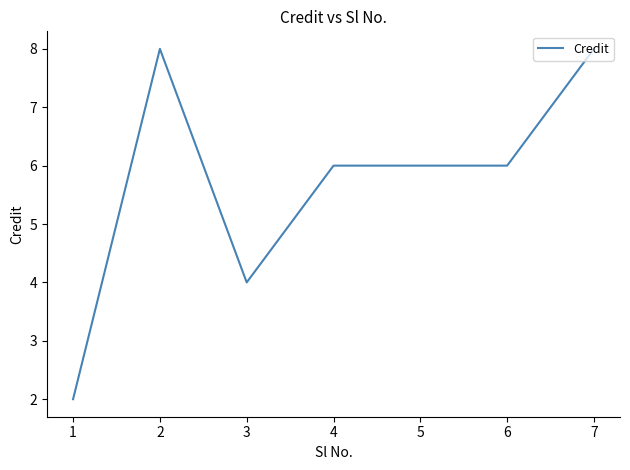

What is the change in value from 3 to 4?

+2